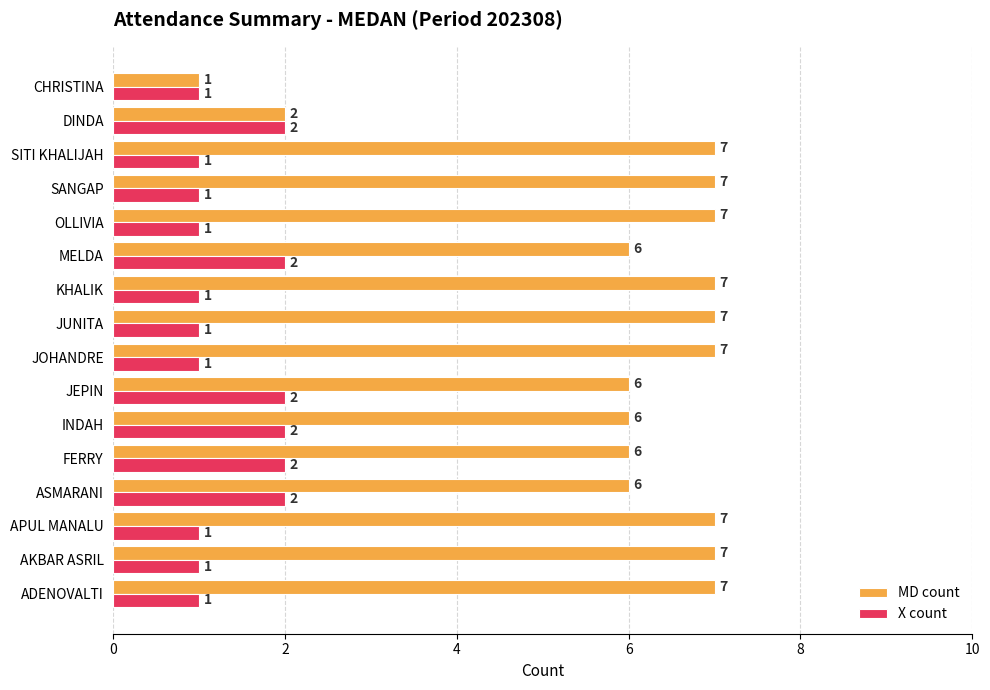

What is the difference between the highest and lowest values at JOHANDRE?

6